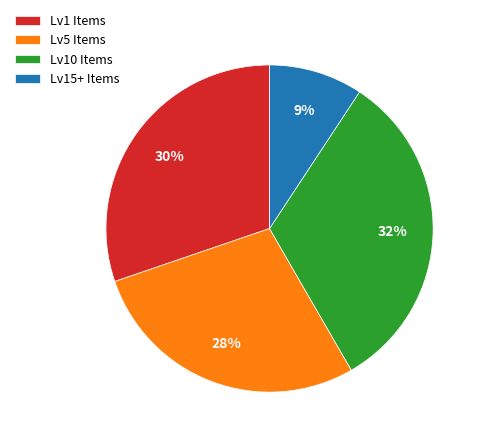

Approximately how many times larger is the value at Lv5 Items compared to Lv1 Items?

0.9